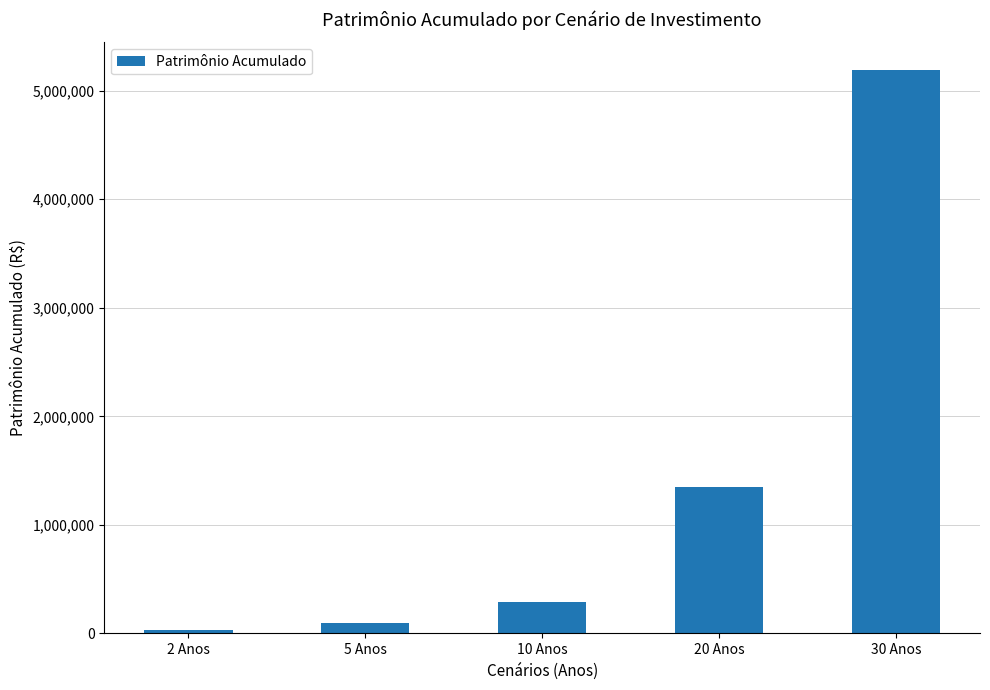

What is the label of the 4th bar from the left?

20 Anos